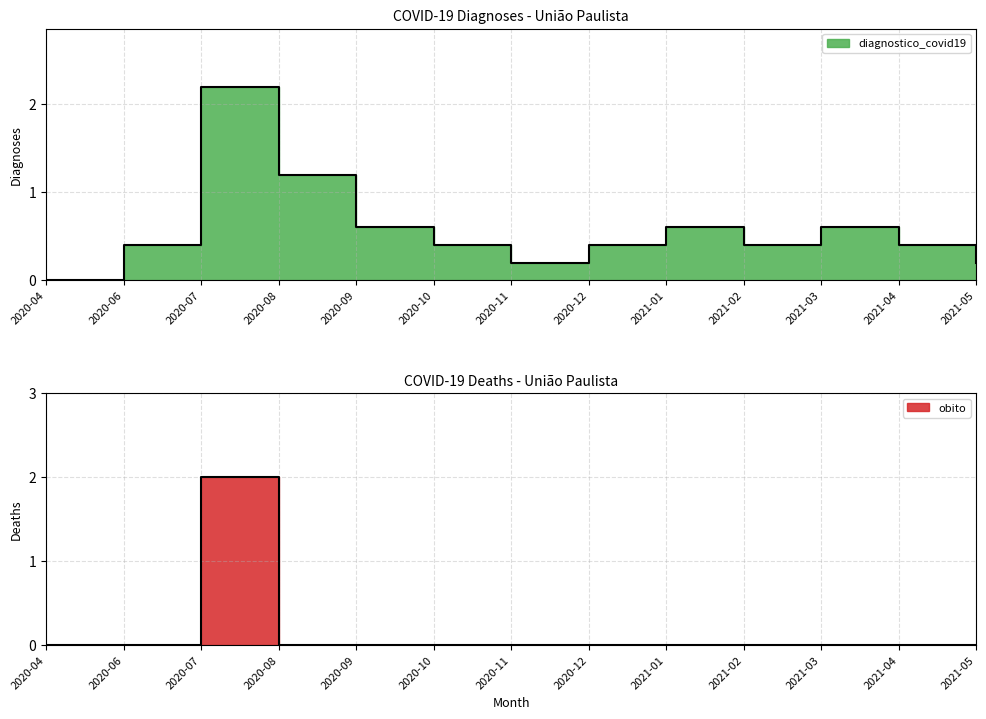

True or false: obito and diagnostico_covid19 intersect in this chart.

False